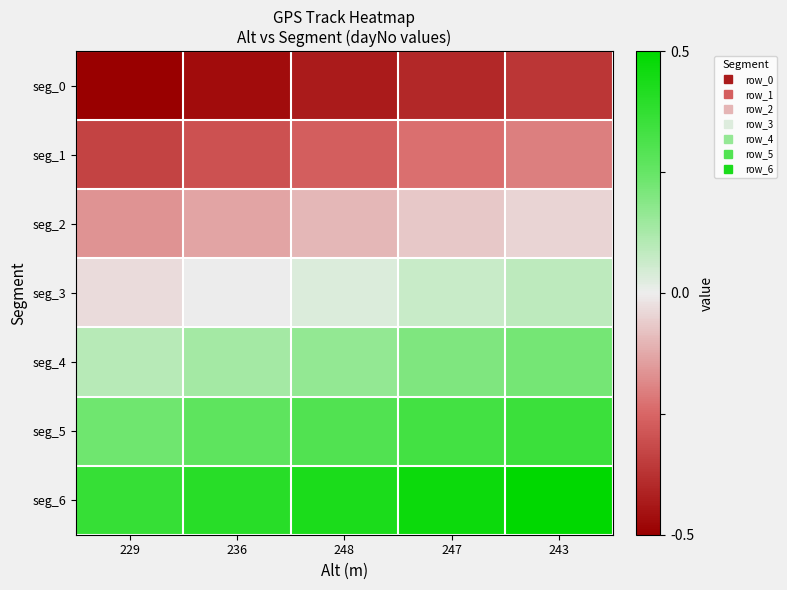

Which has a higher value, 236 or 247?

247